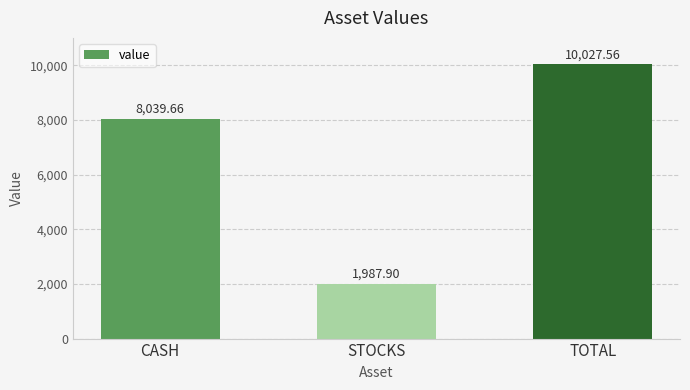

Which category has the highest value across all series?

TOTAL